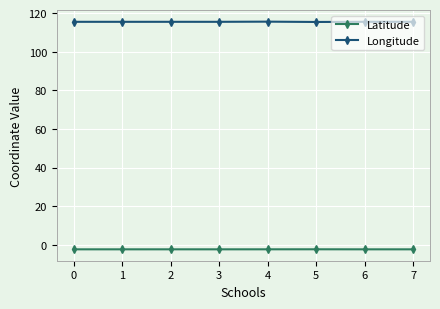

Rank the series by their average value, from highest to lowest.

Longitude, Latitude